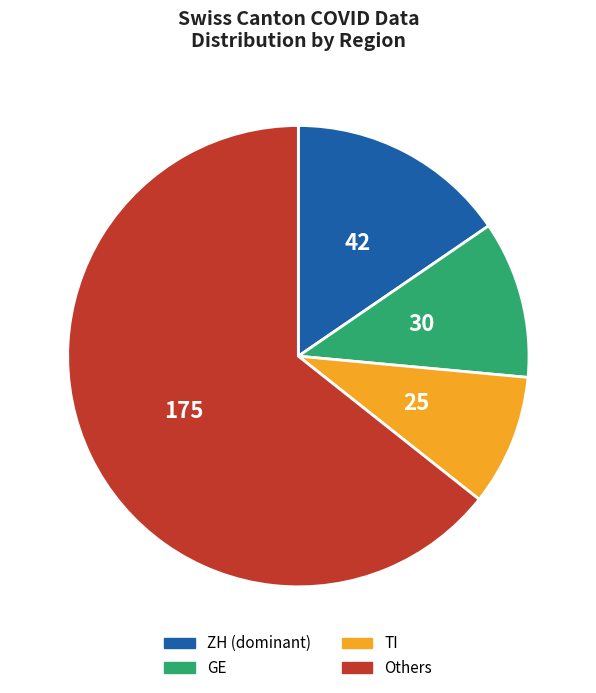

What is the ratio of the value at GE to the value at TI?

1.2